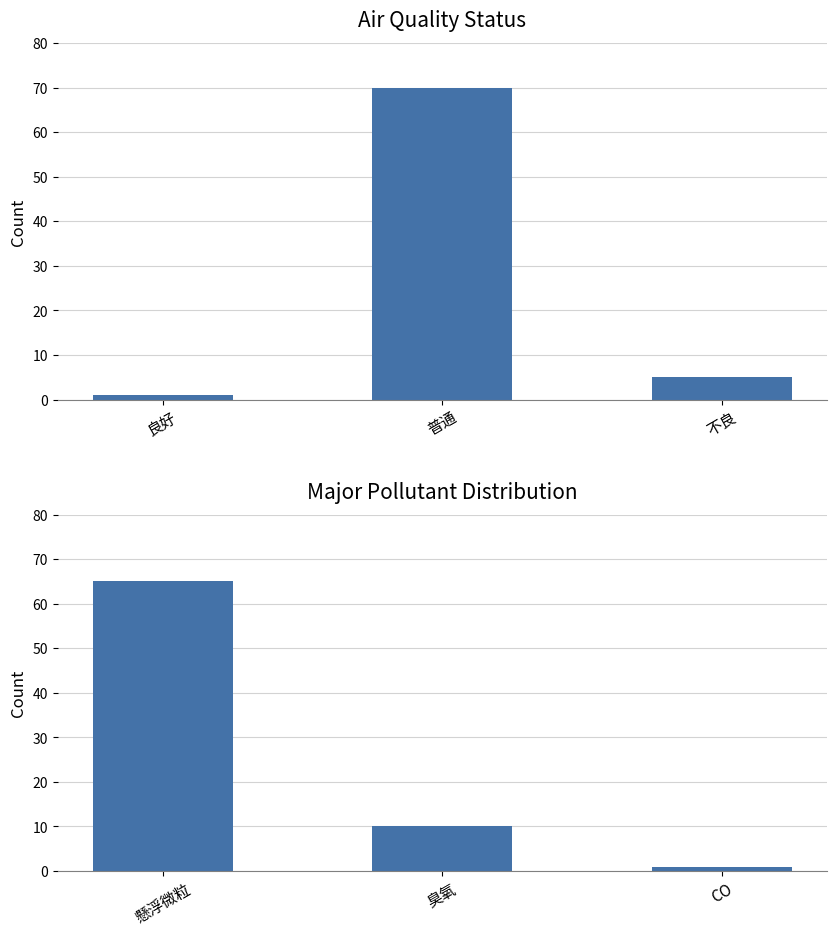

What is the approximate value of Status Count at 不良?

5